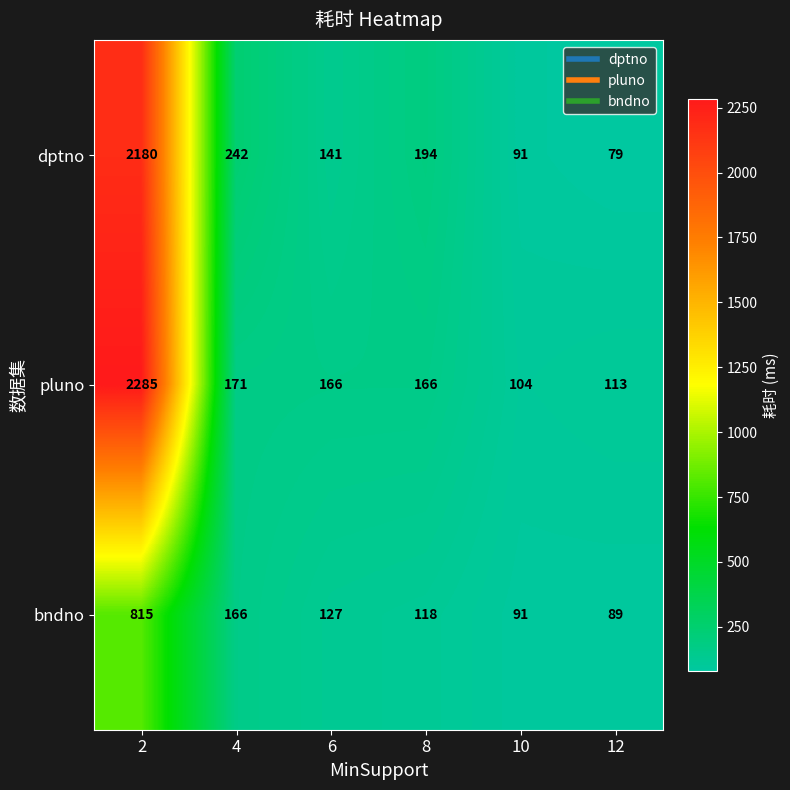

Reading right to left, extract all data points from this chart.

dptno: 79	91	194	141	242	2180
pluno: 113	104	166	166	171	2285
bndno: 89	91	118	127	166	815